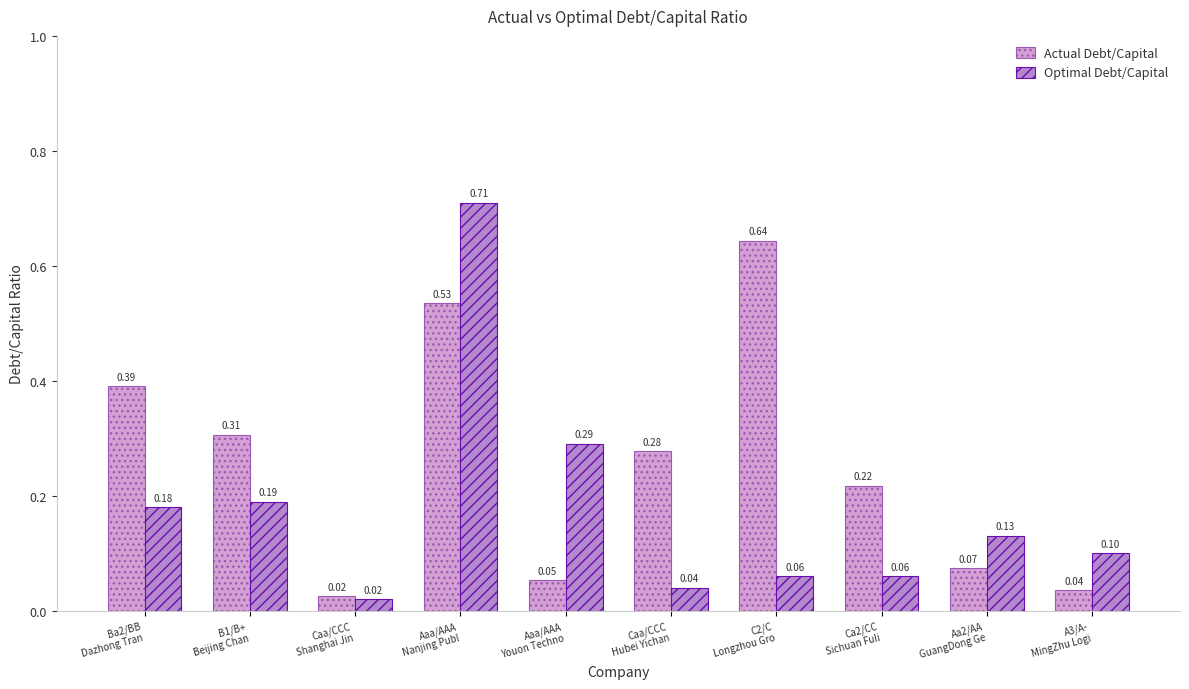

Which series has the largest total across all categories?

Actual Debt/Capital